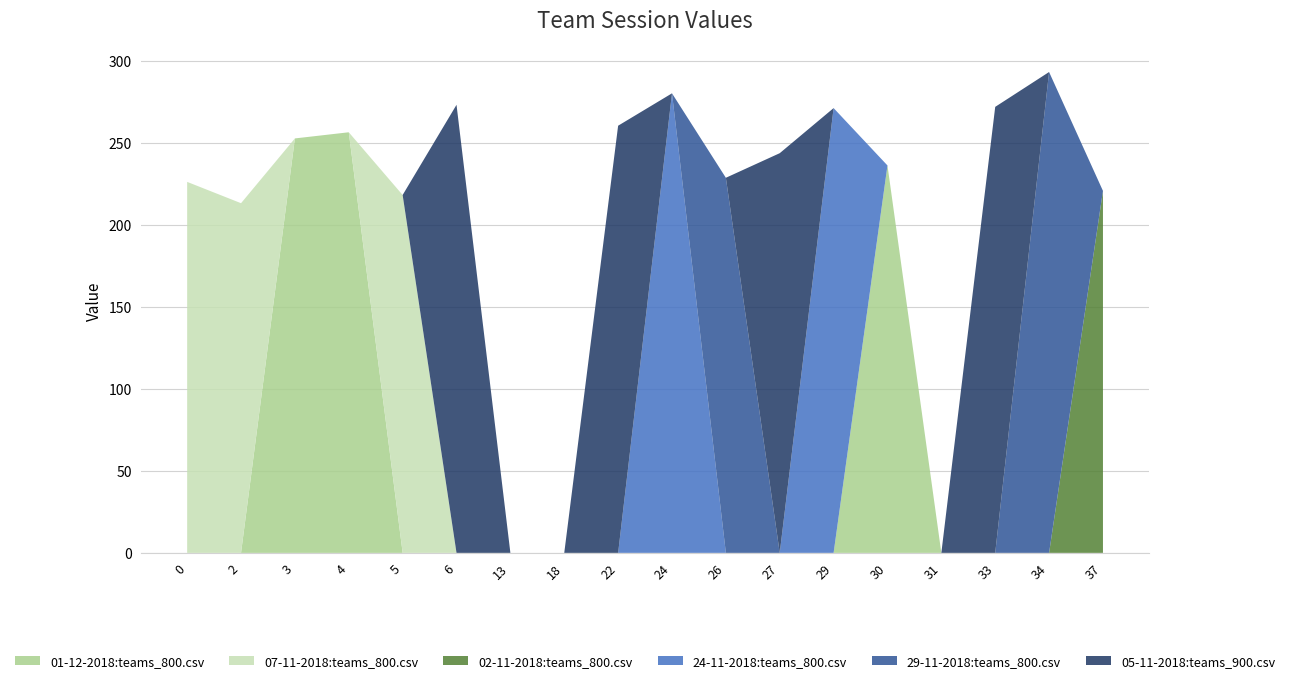

Reading left to right, transcribe all the data shown in this chart.

01-12-2018:teams_800.csv: 0.0	0.0	252.8	256.5	0.0	0.0	0.0	0.0	0.0	0.0	0.0	0.0	0.0	236.2	0.0	0.0	0.0	0.0
07-11-2018:teams_800.csv: 226.2	213.2	0.0	0.0	218.2	0.0	0.0	0.0	0.0	0.0	0.0	0.0	0.0	0.0	0.0	0.0	0.0	0.0
02-11-2018:teams_800.csv: 0.0	0.0	0.0	0.0	0.0	0.0	0.0	0.0	0.0	0.0	0.0	0.0	0.0	0.0	0.0	0.0	0.0	220.8
24-11-2018:teams_800.csv: 0.0	0.0	0.0	0.0	0.0	0.0	0.0	0.0	0.0	280.2	0.0	0.0	271.2	0.0	0.0	0.0	0.0	0.0
29-11-2018:teams_800.csv: 0.0	0.0	0.0	0.0	0.0	0.0	0.0	0.0	0.0	0.0	228.8	0.0	0.0	0.0	0.0	0.0	293.2	0.0
05-11-2018:teams_900.csv: 0.0	0.0	0.0	0.0	0.0	273.2	0.0	0.0	260.5	0.0	0.0	243.8	0.0	0.0	0.0	272.0	0.0	0.0